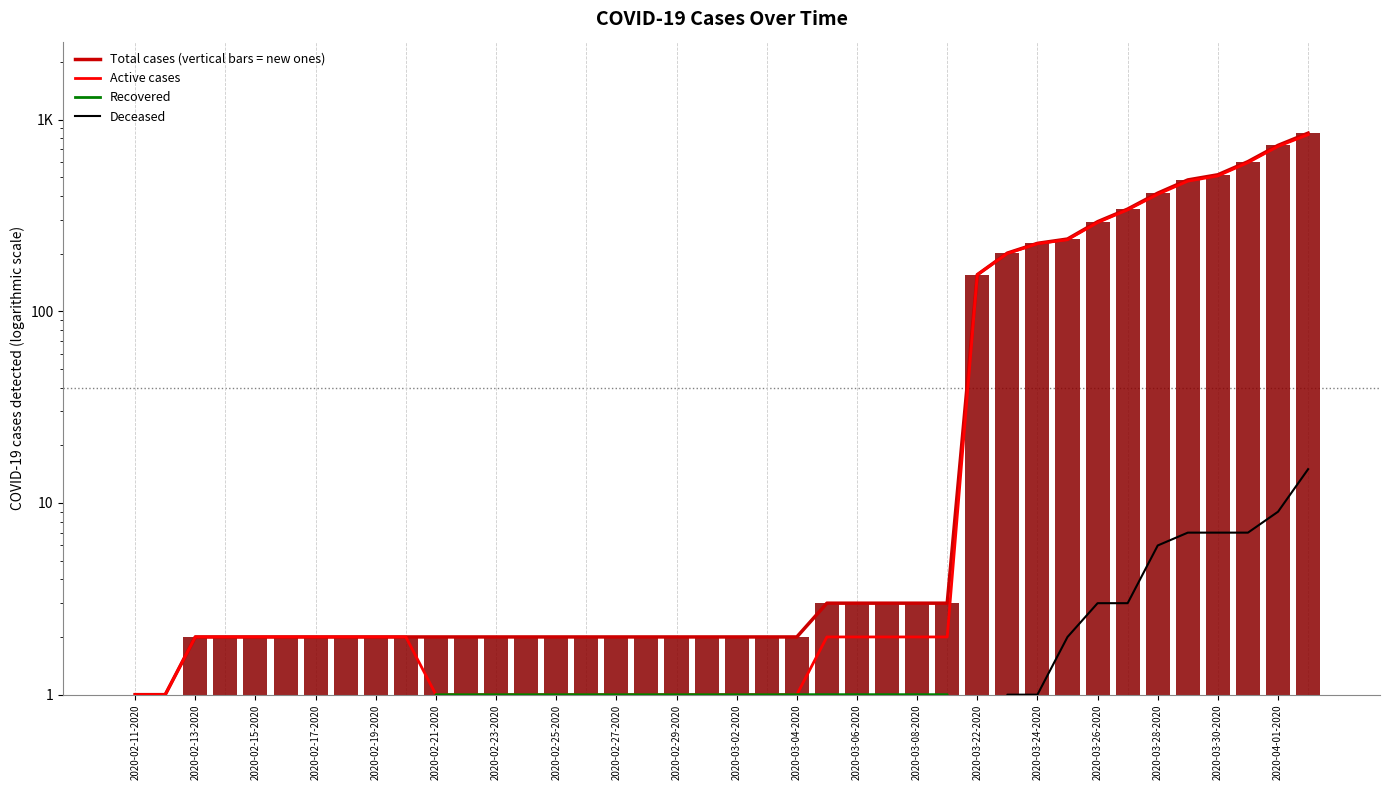

What are all the series names shown in the legend?

Total cases (vertical bars = new ones), Active cases, Recovered, Deceased